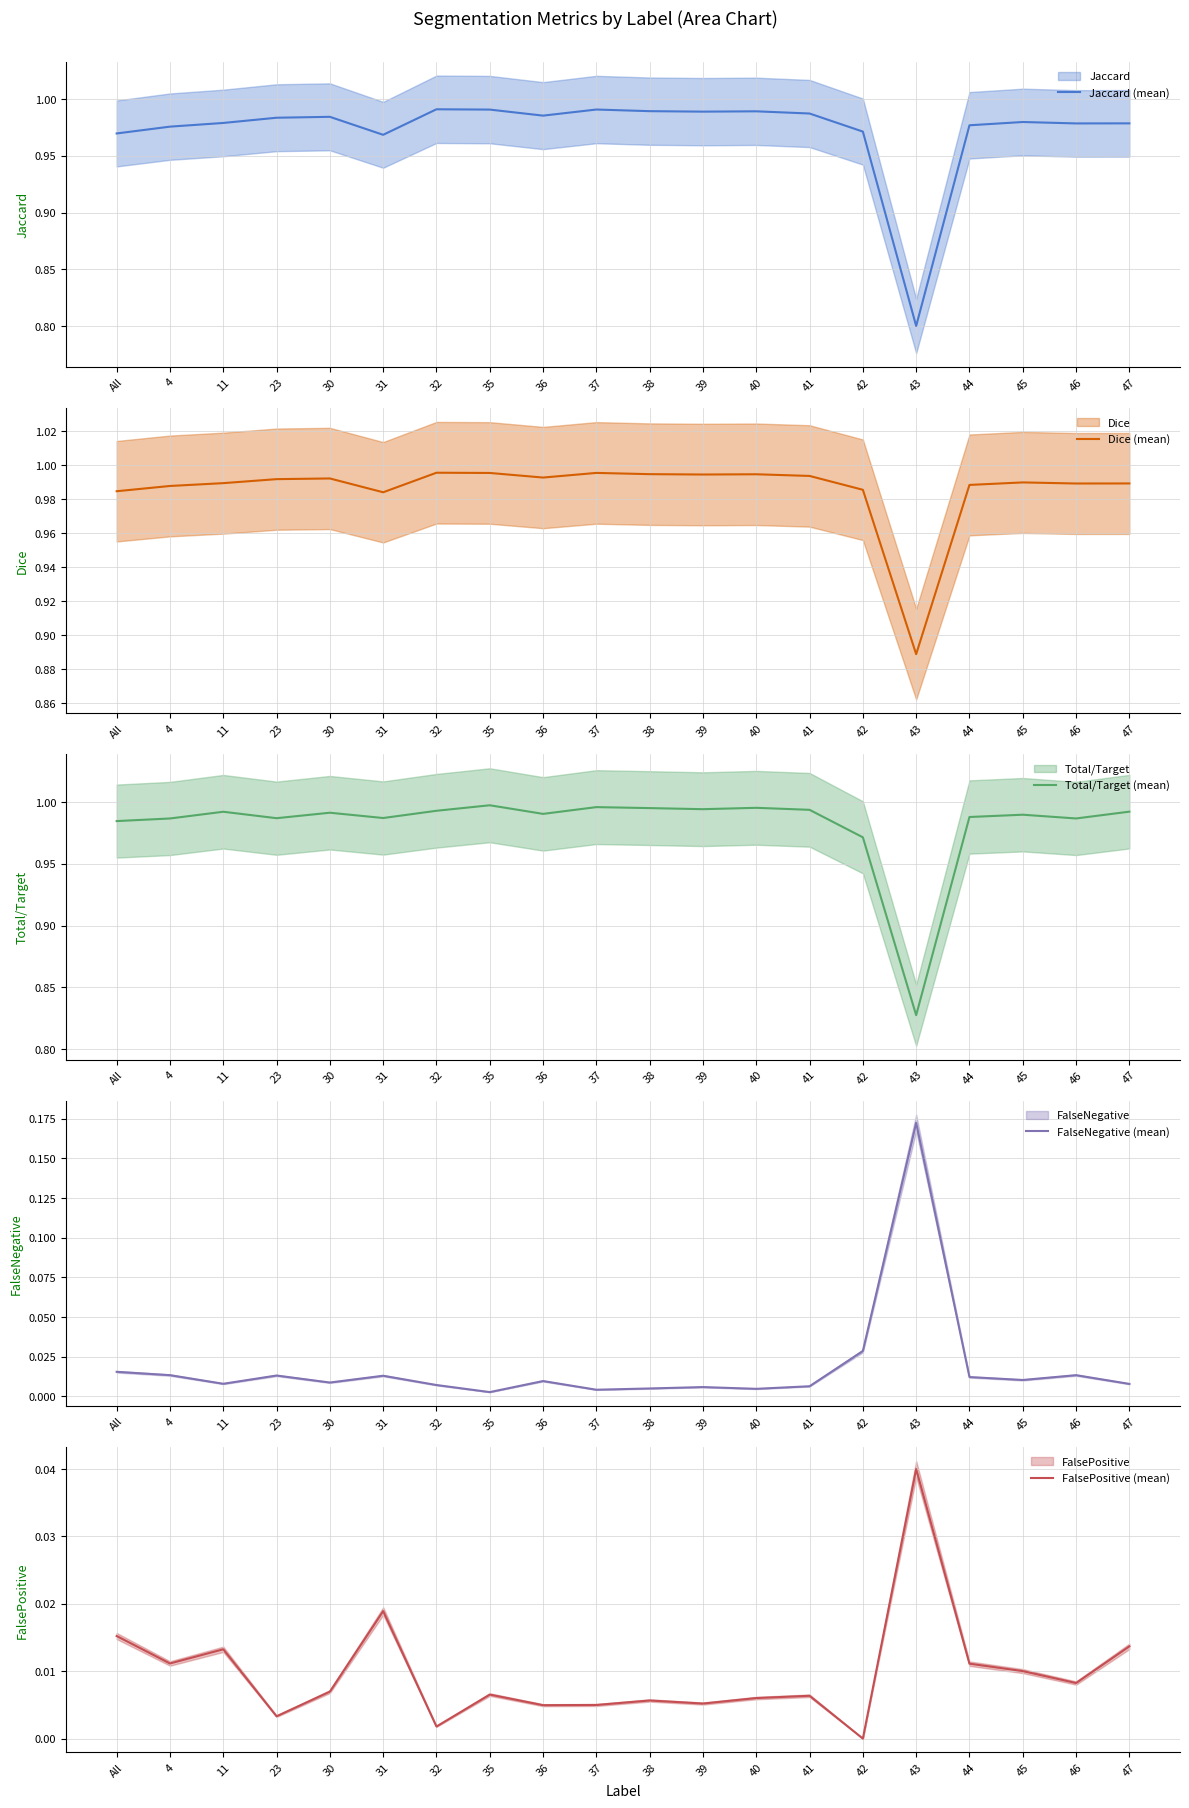

At which label does FalseNegative (mean) reach its minimum?

35